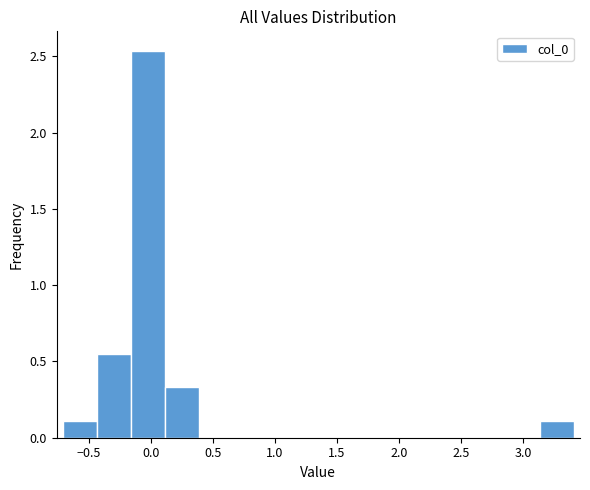

Reading left to right, transcribe this chart: for each bar, give the range it covers on the x-axis and its height. Neither the bar edges nor the heights are printed on the chart, so give them approximately, as read against the axes.

-0.70 to -0.45: 0.10
-0.45 to -0.15: 0.55
-0.15 to 0.10: 2.55
0.10 to 0.40: 0.35
0.40 to 0.65: 0
0.65 to 0.95: 0
0.95 to 1.20: 0
1.20 to 1.50: 0
1.50 to 1.75: 0
1.75 to 2.05: 0
2.05 to 2.30: 0
2.30 to 2.60: 0
2.60 to 2.85: 0
2.85 to 3.15: 0
3.15 to 3.40: 0.10